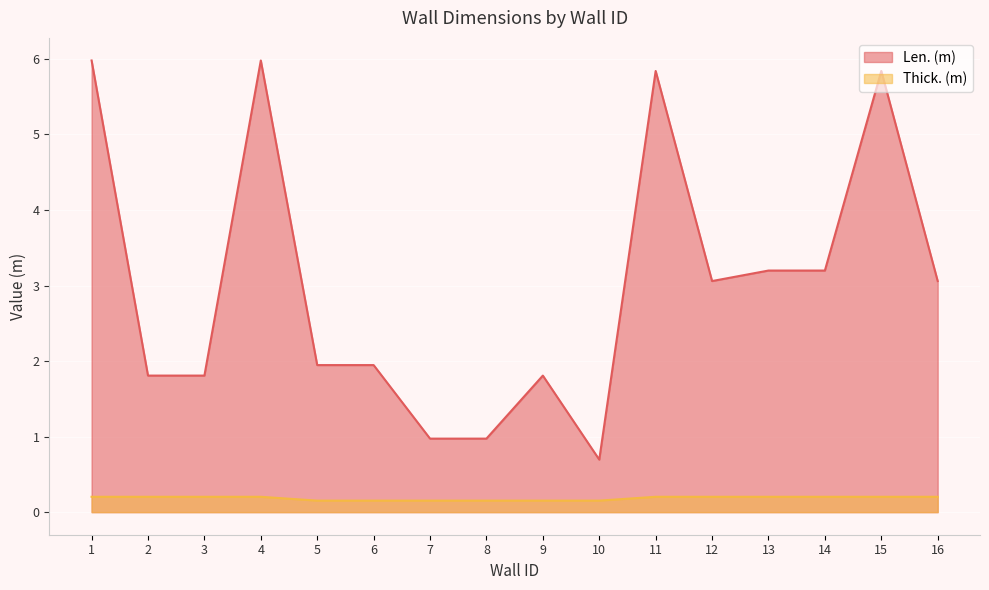

Reading right to left, list all the values displayed in this chart.

Len. (m): 16=3.1	15=5.8	14=3.2	13=3.2	12=3.1	11=5.8	10=0.7	9=1.8	8=1.0	7=1.0	6=1.9	5=1.9	4=6.0	3=1.8	2=1.8	1=6.0
Thick. (m): 16=0.2	15=0.2	14=0.2	13=0.2	12=0.2	11=0.2	10=0.2	9=0.2	8=0.2	7=0.2	6=0.2	5=0.2	4=0.2	3=0.2	2=0.2	1=0.2